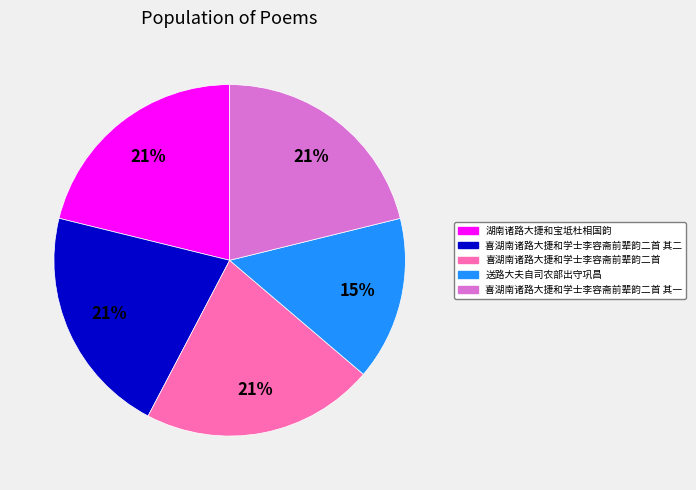

Is 喜湖南诸路大捷和学士李容斋前辈韵二首 the majority of the pie?

No